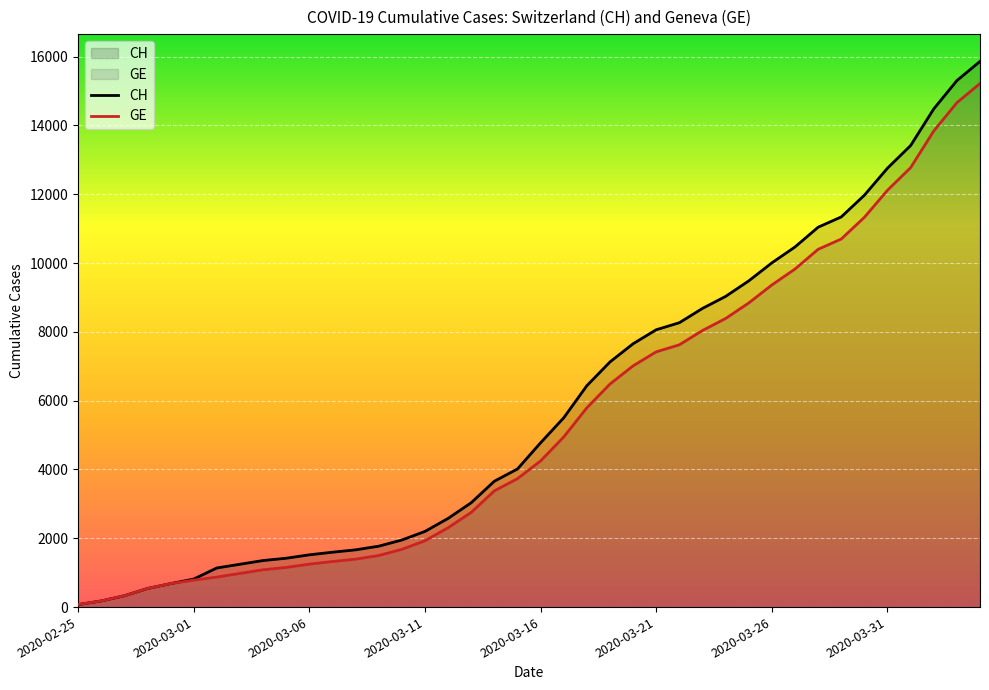

How many values in the CH series exceed 4775?

19